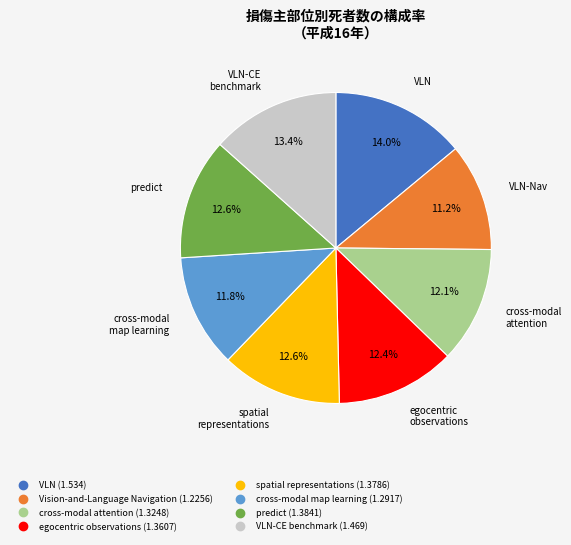

Is there any slice that represents more than half of the pie?

No